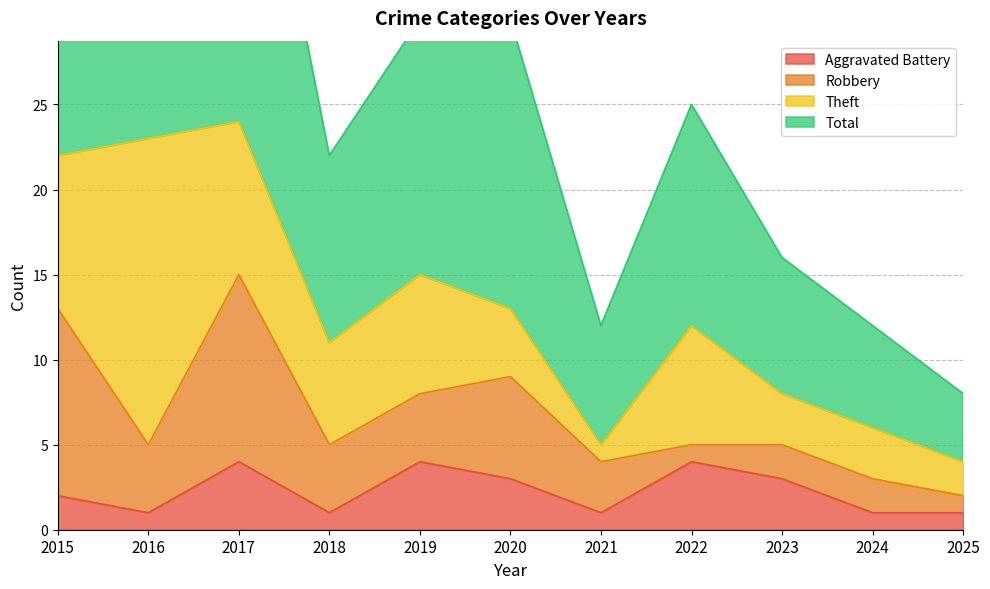

The Aggravated Battery series shows 5 at 2020. True or false?

False